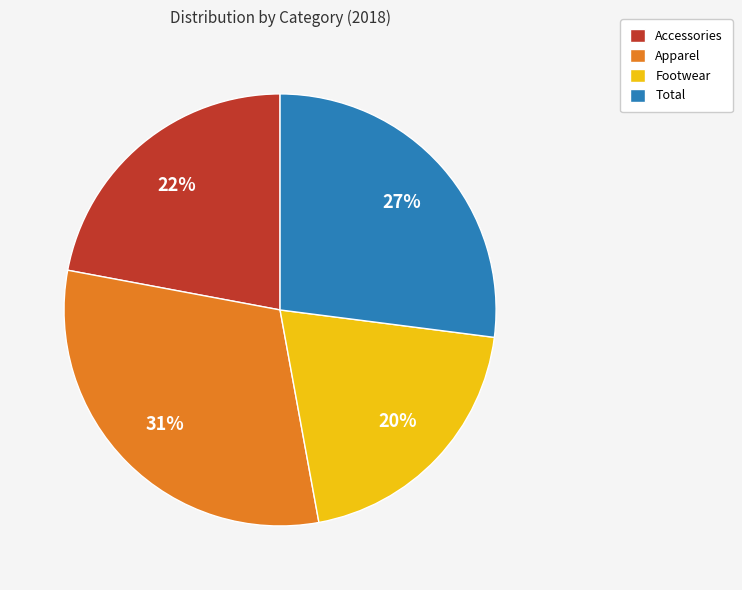

Count the number of slices in the pie.

4